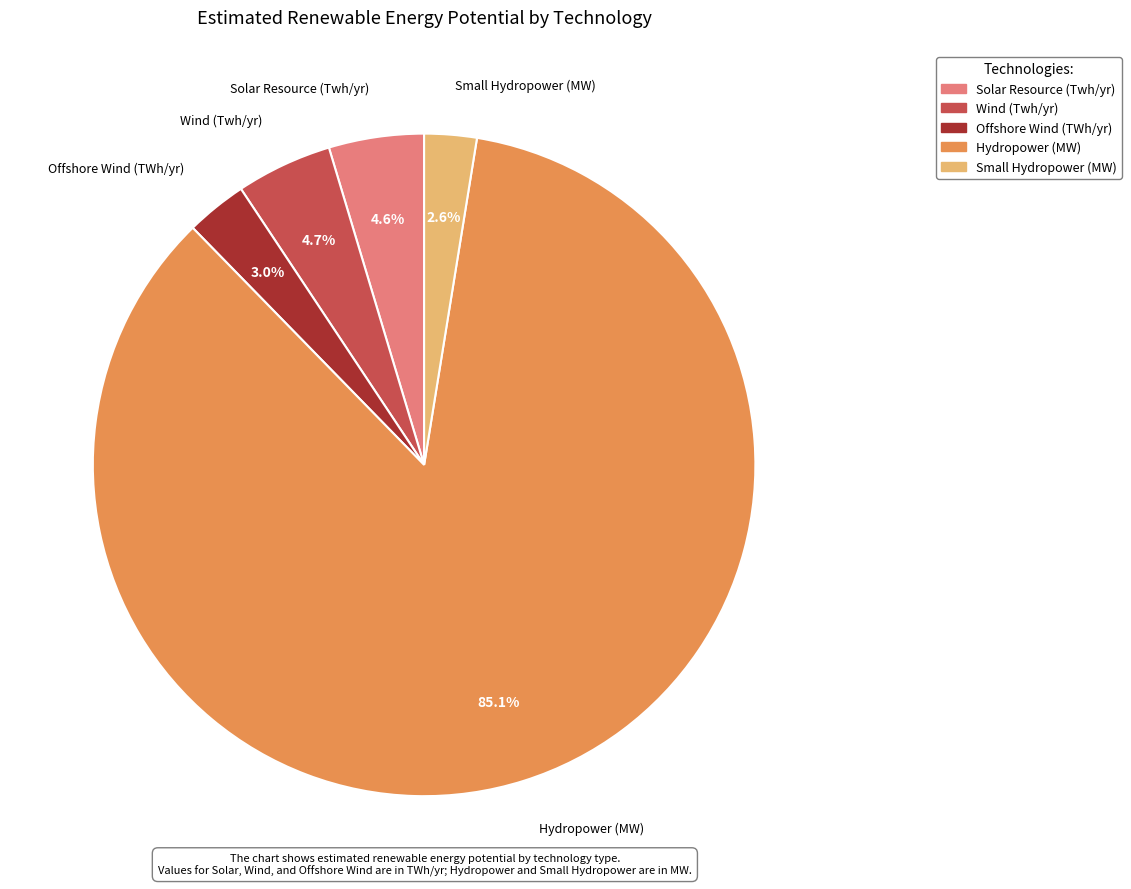

What is the largest slice in the pie chart?

Hydropower (MW)